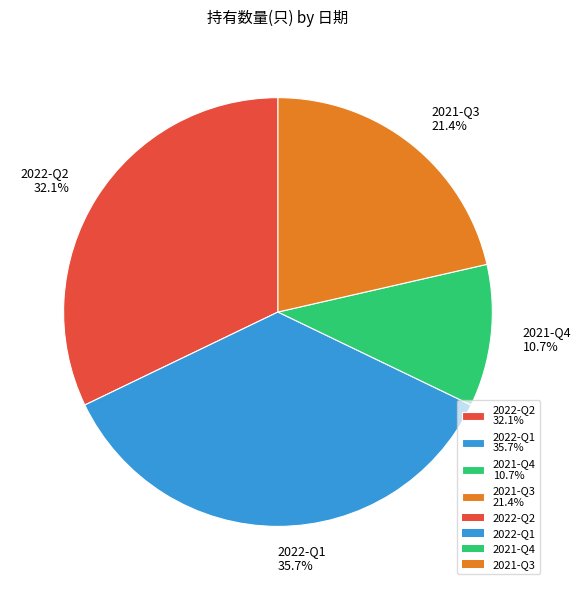

Is it true that 2021-Q3 is 15% of the pie?

False